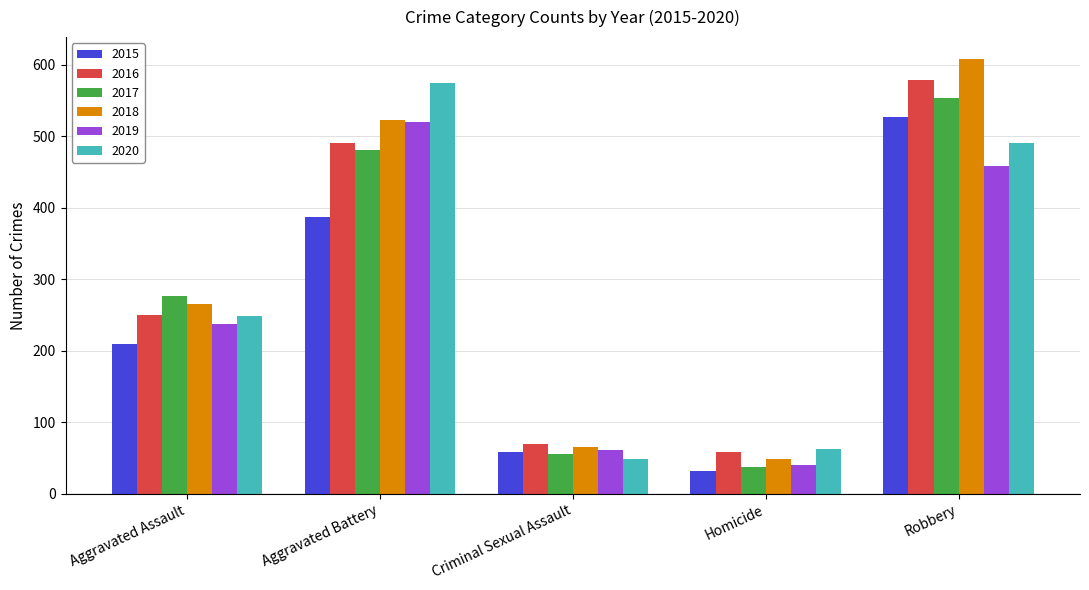

At Robbery, list the series in order from smallest to largest.

2019, 2020, 2015, 2017, 2016, 2018